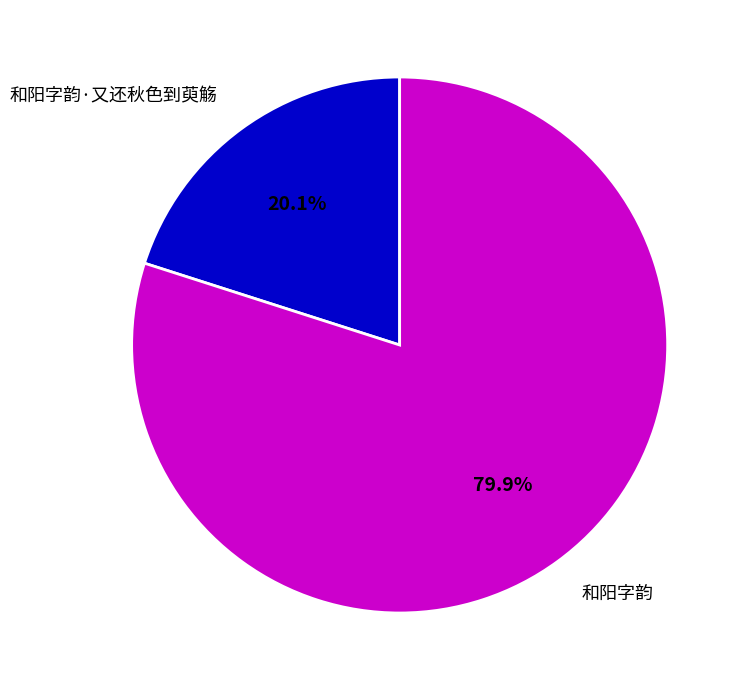

What is the majority slice?

和阳字韵